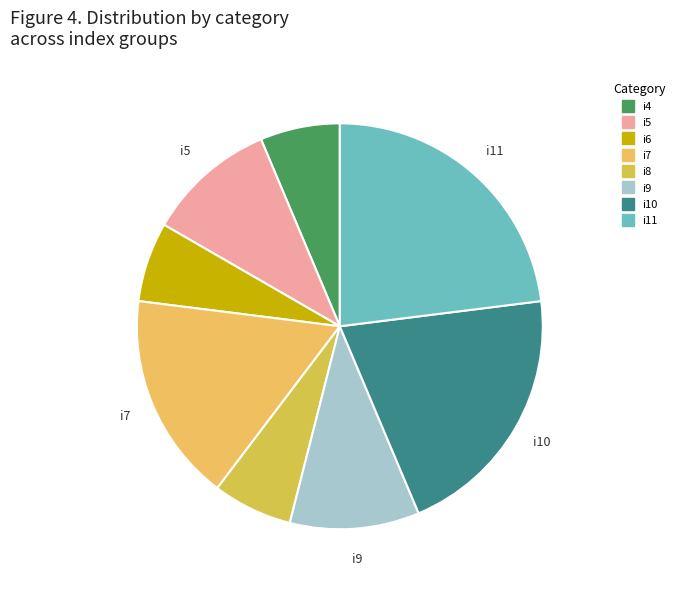

Is it true that i10 is 21% of the pie?

True